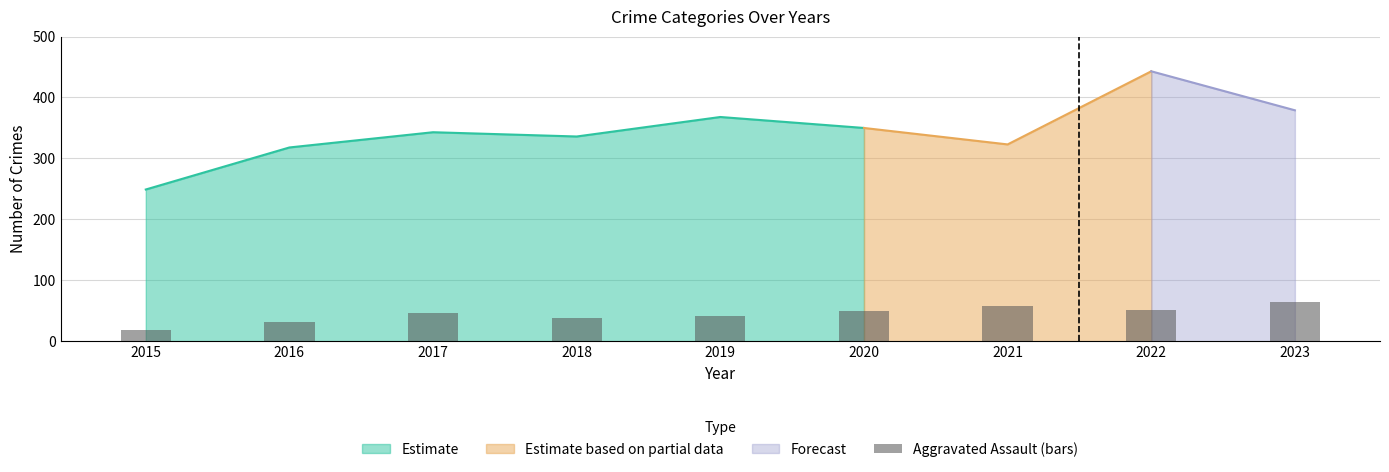

What is the ratio of the value at 2015 to the value at 2018?

0.5